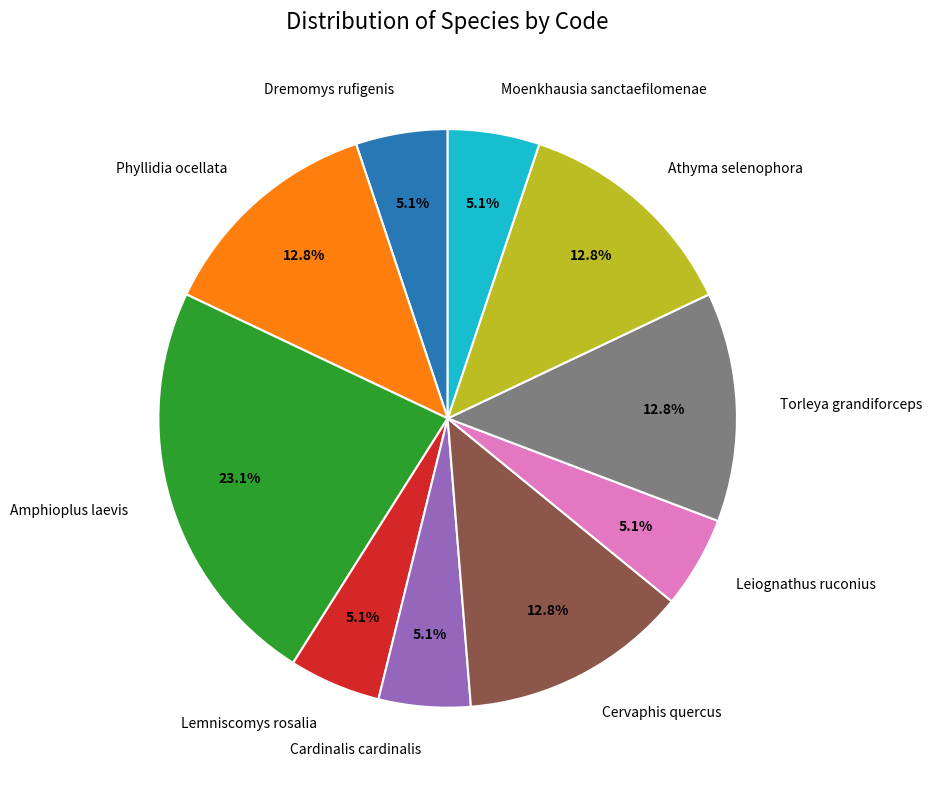

What is the ratio of the value at Moenkhausia sanctaefilomenae to the value at Phyllidia ocellata?

0.4